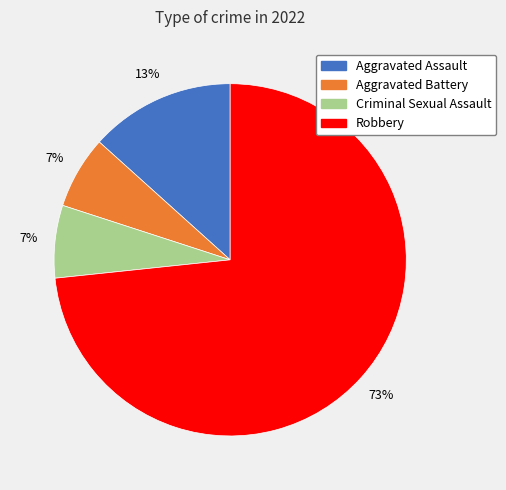

Which category accounts for the majority?

Robbery